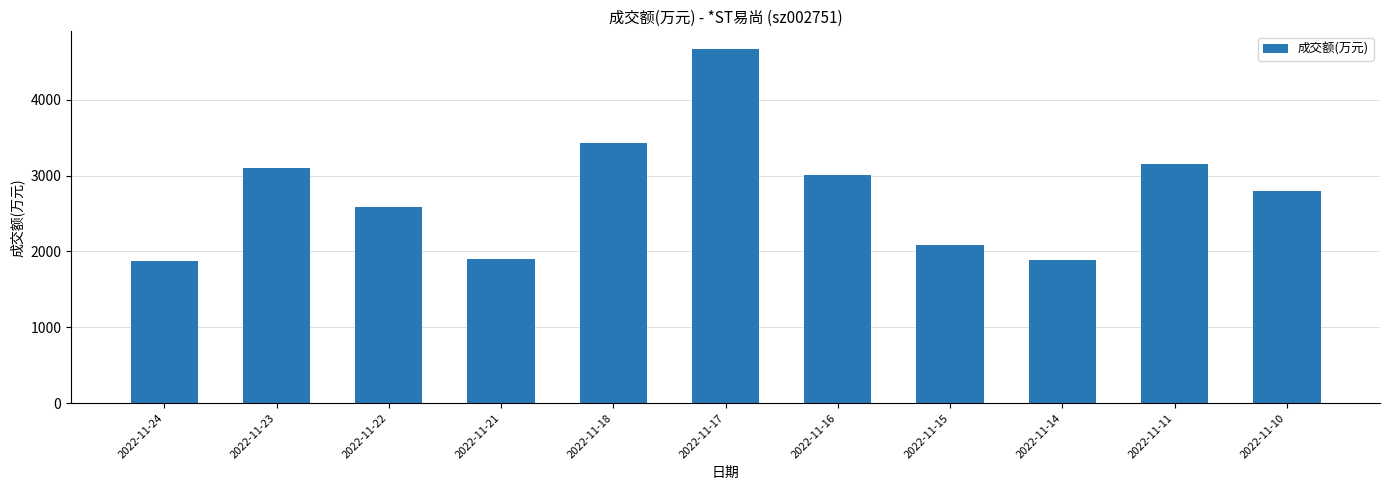

What is the ratio of the value at 2022-11-18 to the value at 2022-11-11?

1.1